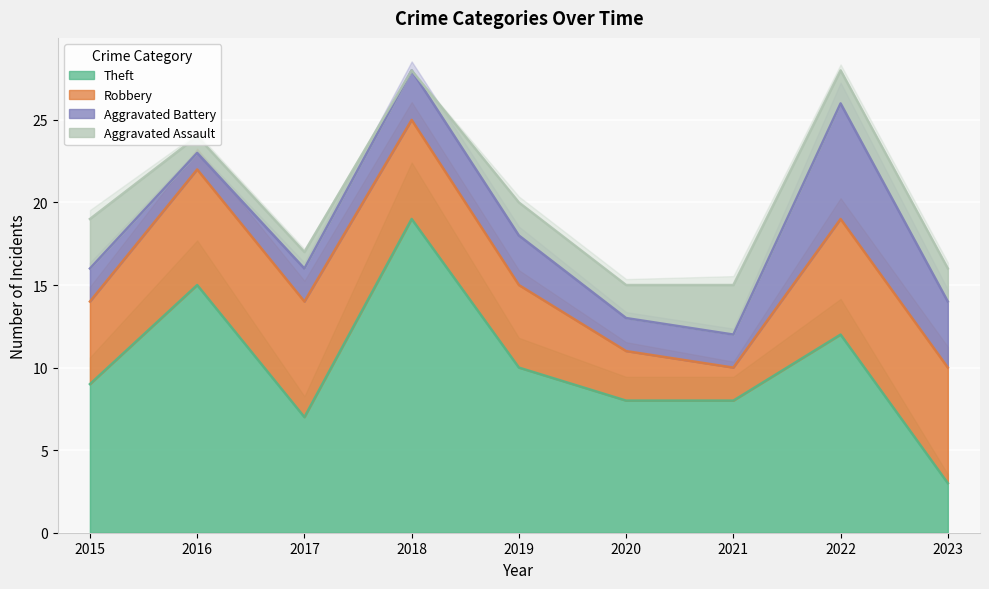

What is the difference between the maximum and minimum values in the Aggravated Battery series?

6